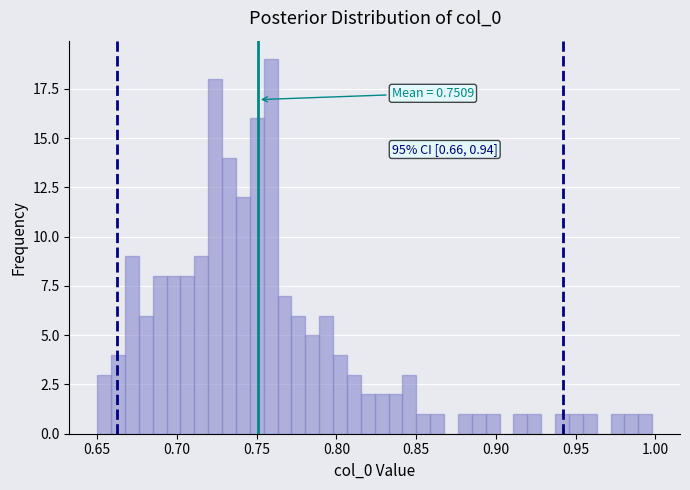

Around what value on the x-axis is the tallest bar? Give the approximate position of its centre, as read against the axis.

0.760